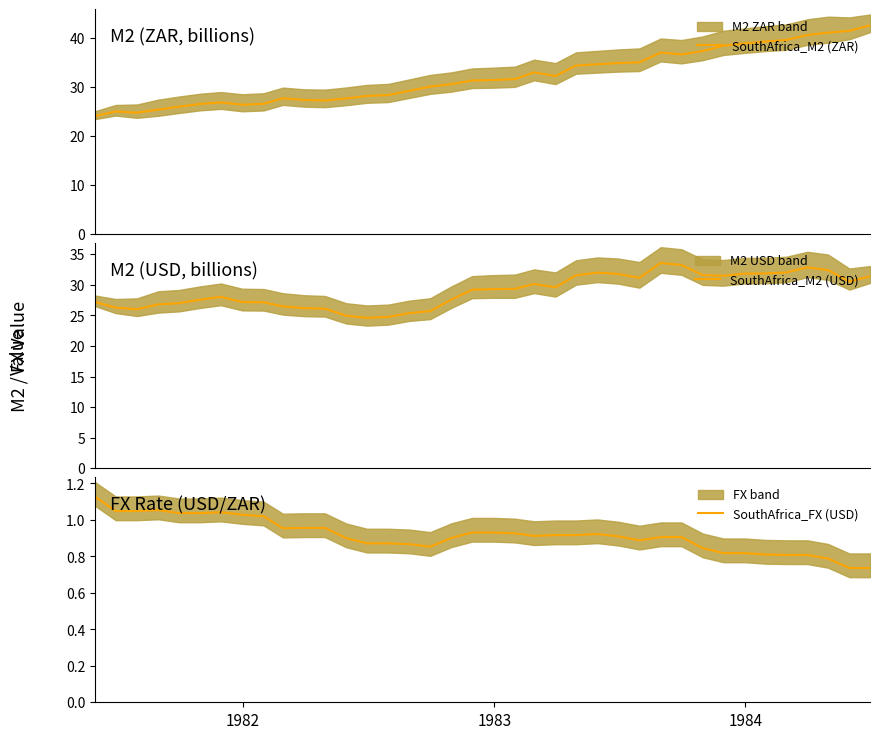

What is the highest value of the SouthAfrica_M2 (ZAR) series?

42.6